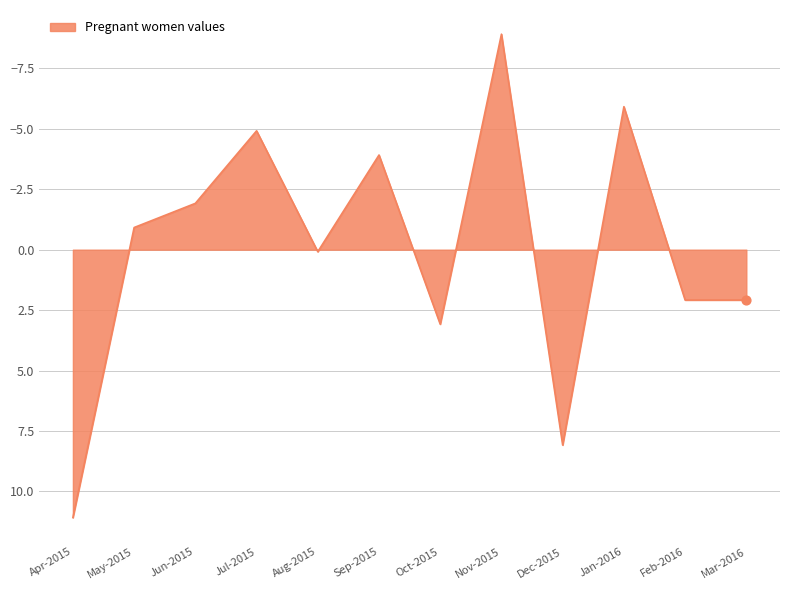

Approximately how many times larger is the value at Dec-2015 compared to Oct-2015?

2.6